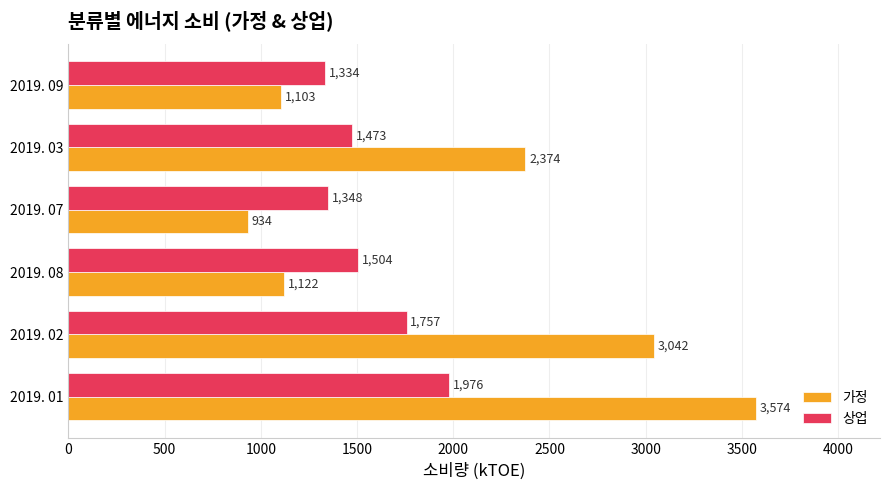

What is the difference between the maximum and second lowest values in the 가정 series?

2471